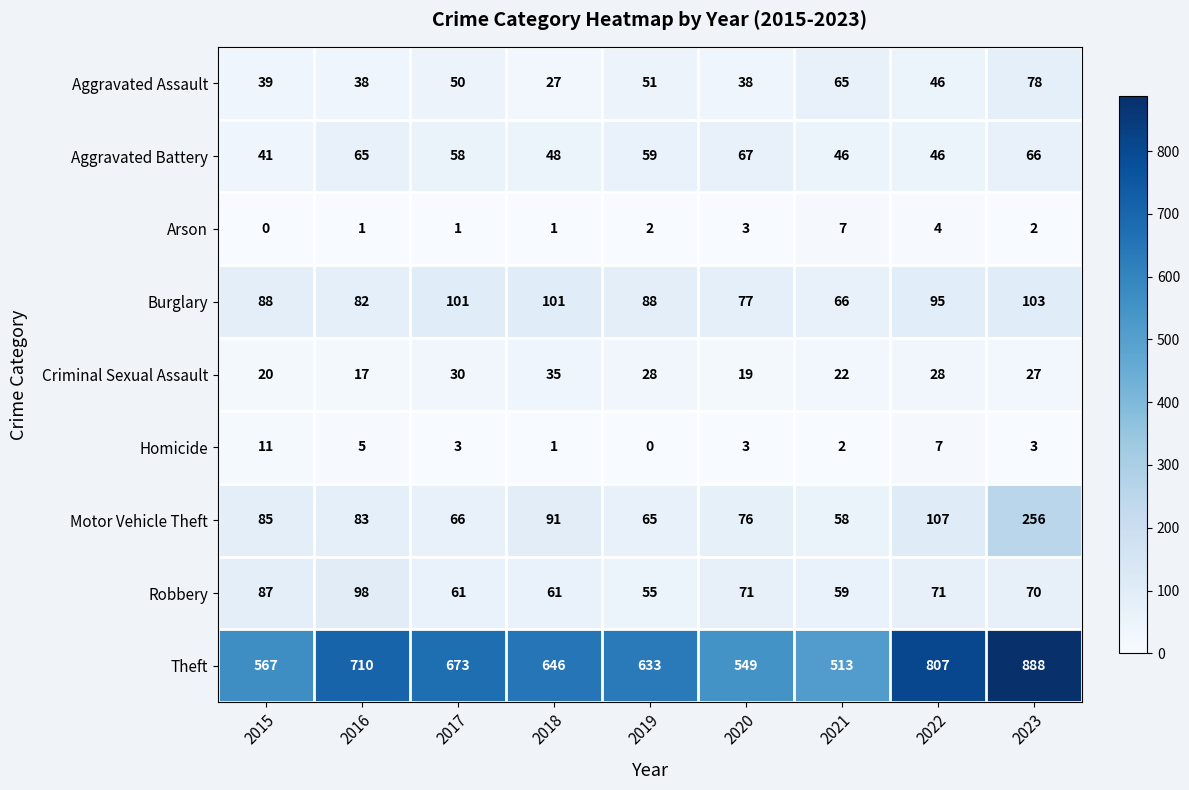

What is the difference between the maximum and minimum values in the Arson series?

7